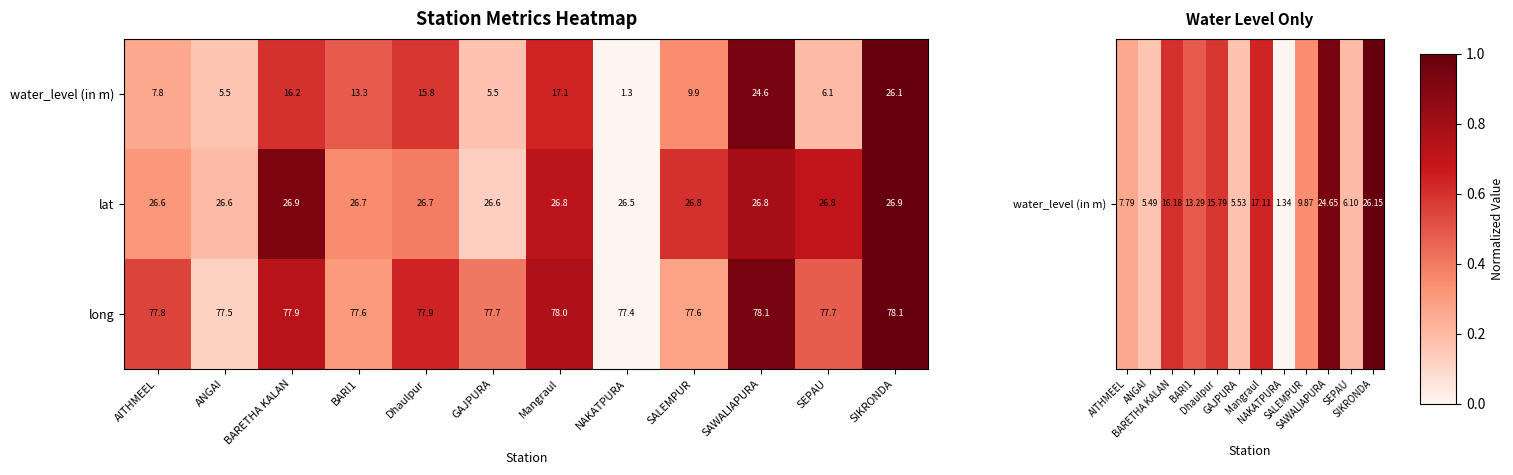

Read the water_level (in m) value at SALEMPUR.

9.9